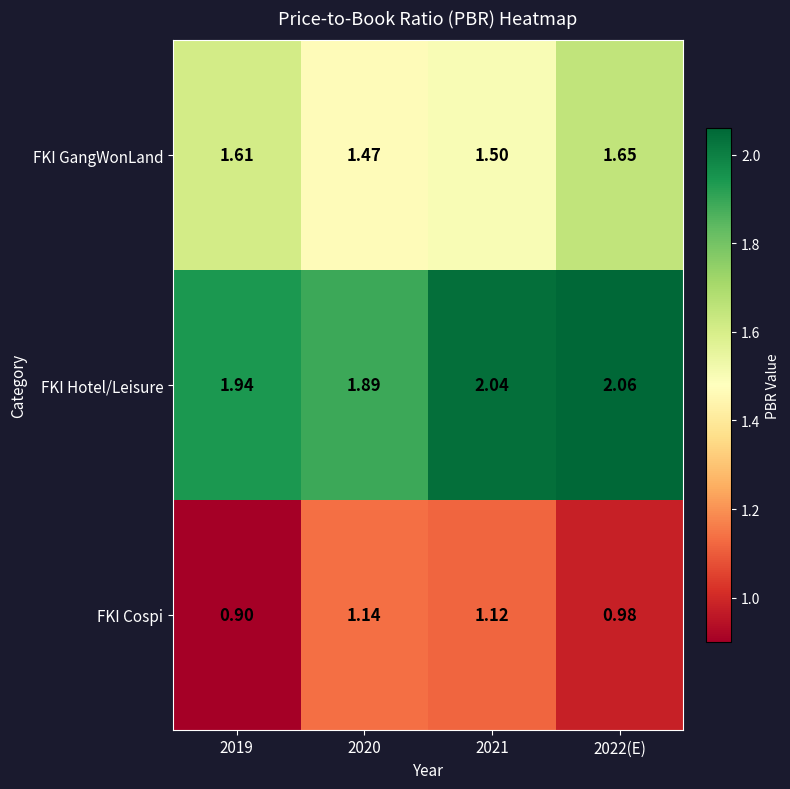

Which series has the widest spread of values?

FKI Cospi